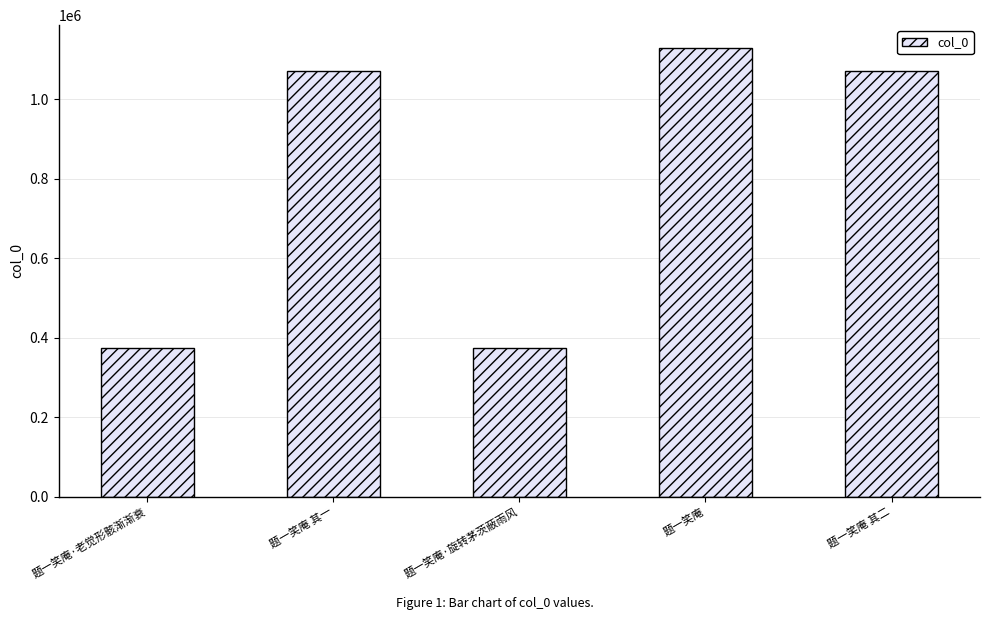

Does the chart contain stacked bars?

No